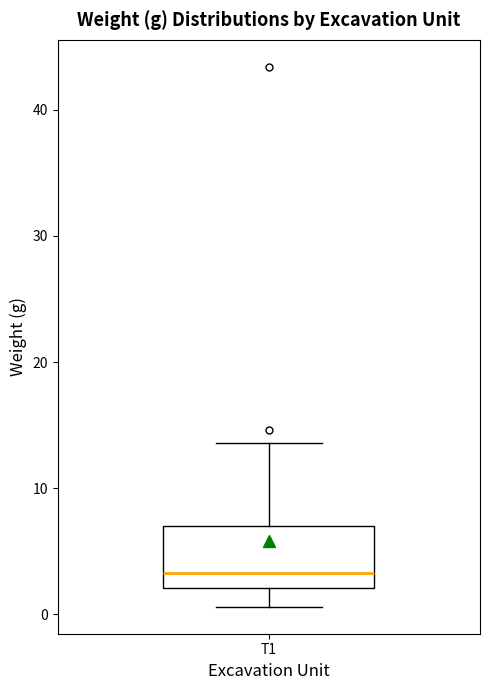

Where is the upper edge of the box for T1 on the y-axis? The values are not printed on the chart, so give them approximately, as read against the axis.

7